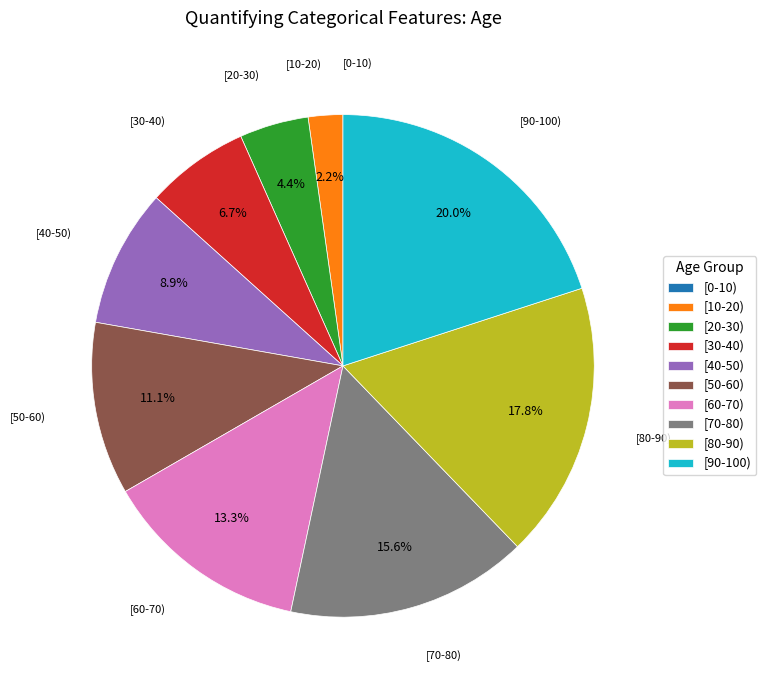

Does any single category account for the majority?

No